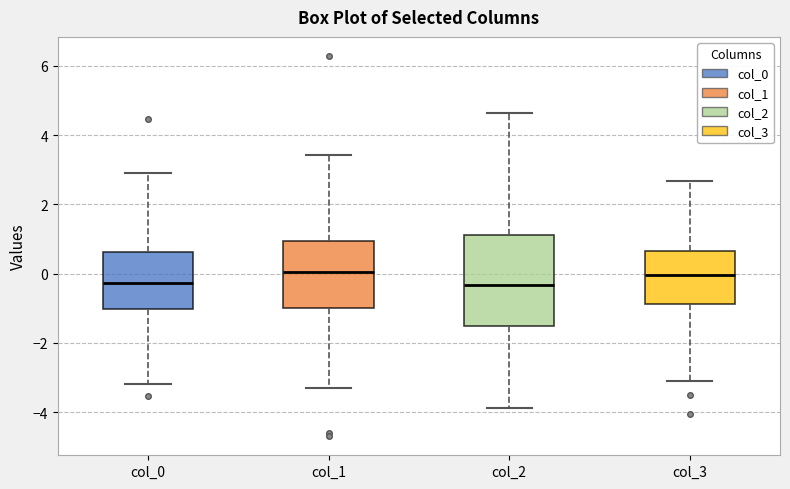

Which box is the tallest, from its lower edge to its upper edge?

col_2